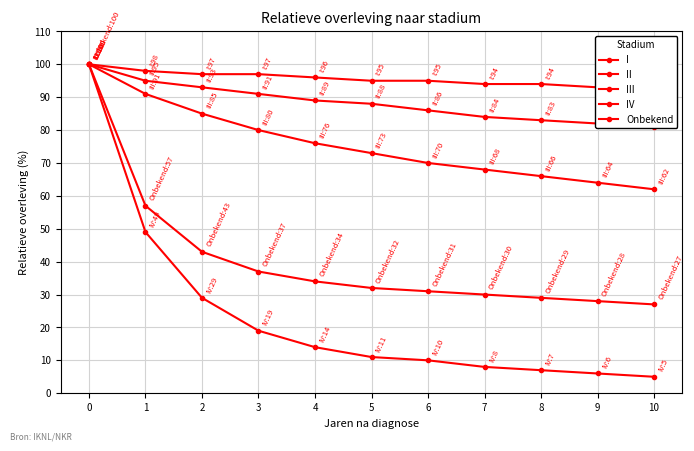

How many series are shown in this chart?

5